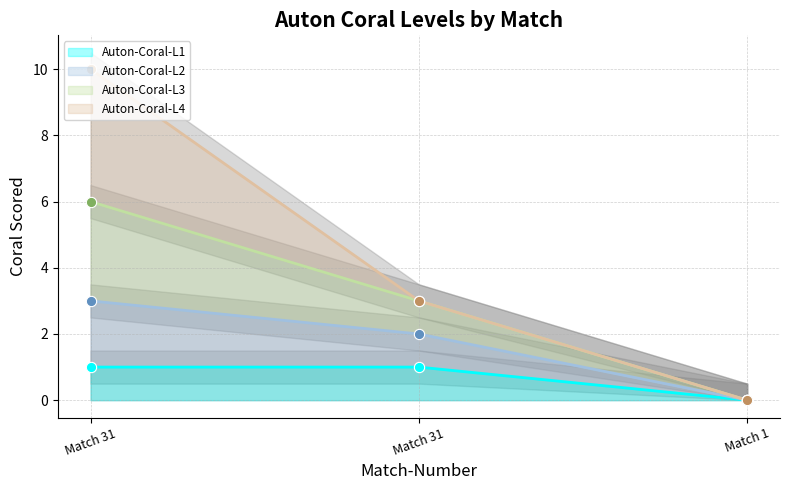

At how many categories does at least one series exceed 8?

1